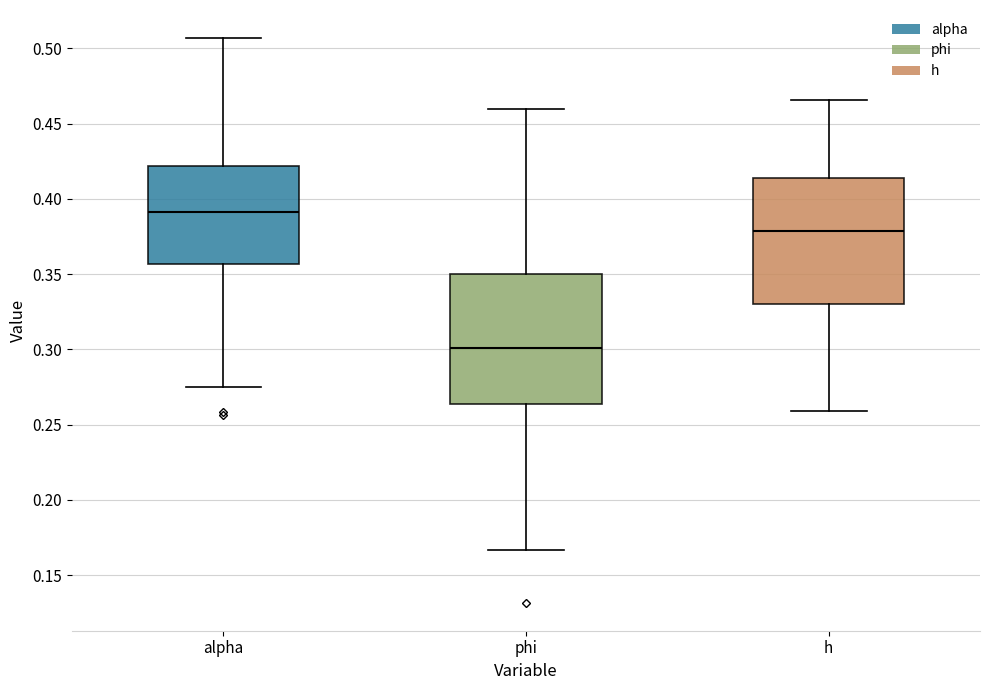

Reading left to right, read every box against the y-axis: the position of its median line, the range the box covers, and the ends of its whiskers. The values are not printed on the chart, so give them approximately, as read against the axis.

alpha: median 0.390, box 0.355 to 0.420, whiskers 0.275 to 0.505
phi: median 0.300, box 0.265 to 0.350, whiskers 0.165 to 0.460
h: median 0.380, box 0.330 to 0.415, whiskers 0.260 to 0.465